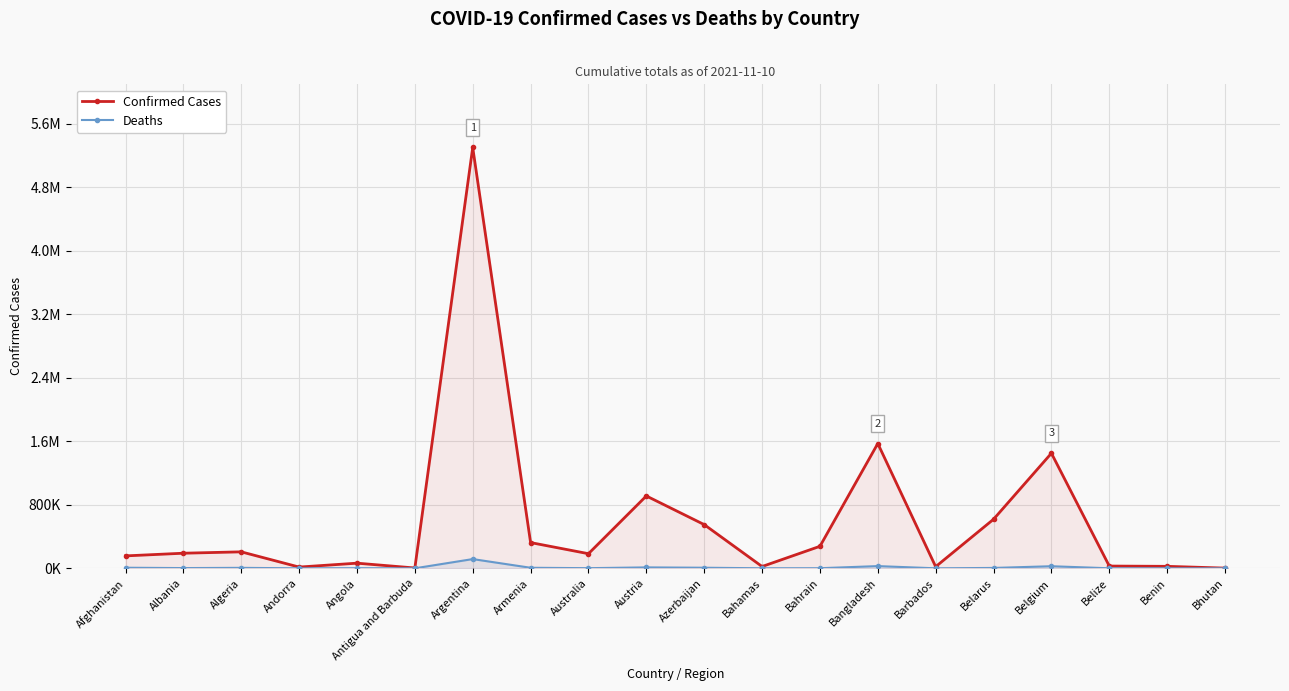

List the series in order of their peak value, lowest first.

Deaths, Confirmed Cases